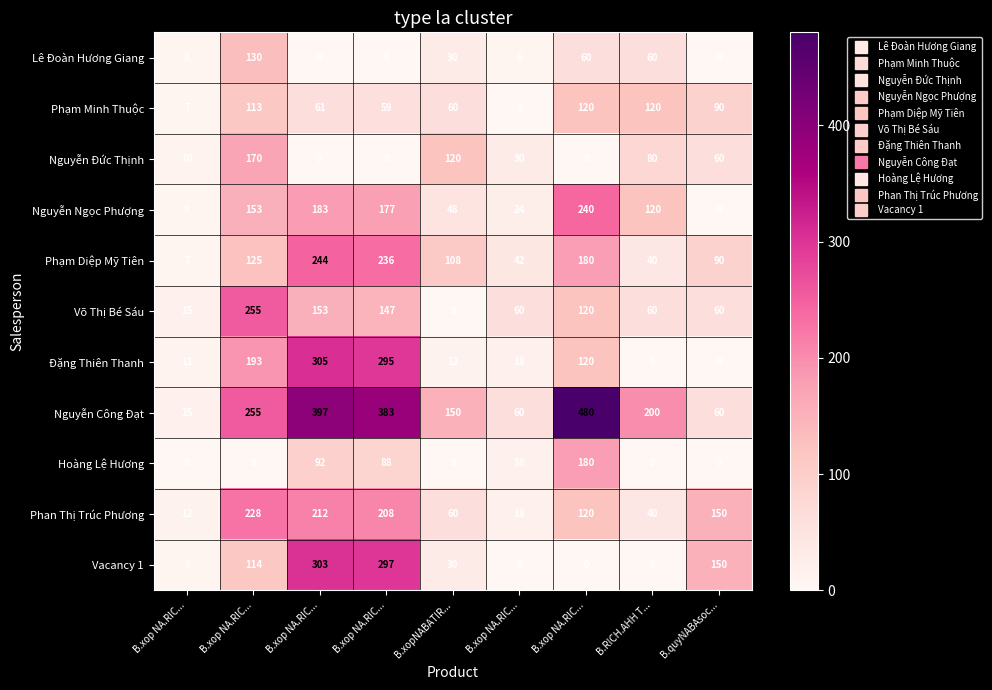

Reading left to right, transcribe all the data shown in this chart.

Lê Đoàn Hương Giang: B.xop NA.RIC...=8	B.xop NA.RIC...=130	B.xop NA.RIC...=0	B.xop NA.RIC...=0	B.xopNABATIR...=30	B.xop NA.RIC...=6	B.xop NA.RIC...=60	B.RICH.AHH T...=60	B.quyNABAsoc...=0
Phạm Minh Thuộc: B.xop NA.RIC...=7	B.xop NA.RIC...=113	B.xop NA.RIC...=61	B.xop NA.RIC...=59	B.xopNABATIR...=60	B.xop NA.RIC...=0	B.xop NA.RIC...=120	B.RICH.AHH T...=120	B.quyNABAsoc...=90
Nguyễn Đức Thịnh: B.xop NA.RIC...=10	B.xop NA.RIC...=170	B.xop NA.RIC...=0	B.xop NA.RIC...=0	B.xopNABATIR...=120	B.xop NA.RIC...=30	B.xop NA.RIC...=0	B.RICH.AHH T...=80	B.quyNABAsoc...=60
Nguyễn Ngọc Phượng: B.xop NA.RIC...=9	B.xop NA.RIC...=153	B.xop NA.RIC...=183	B.xop NA.RIC...=177	B.xopNABATIR...=48	B.xop NA.RIC...=24	B.xop NA.RIC...=240	B.RICH.AHH T...=120	B.quyNABAsoc...=0
Phạm Diệp Mỹ Tiên: B.xop NA.RIC...=7	B.xop NA.RIC...=125	B.xop NA.RIC...=244	B.xop NA.RIC...=236	B.xopNABATIR...=108	B.xop NA.RIC...=42	B.xop NA.RIC...=180	B.RICH.AHH T...=40	B.quyNABAsoc...=90
Võ Thị Bé Sáu: B.xop NA.RIC...=15	B.xop NA.RIC...=255	B.xop NA.RIC...=153	B.xop NA.RIC...=147	B.xopNABATIR...=0	B.xop NA.RIC...=60	B.xop NA.RIC...=120	B.RICH.AHH T...=60	B.quyNABAsoc...=60
Đặng Thiên Thanh: B.xop NA.RIC...=11	B.xop NA.RIC...=193	B.xop NA.RIC...=305	B.xop NA.RIC...=295	B.xopNABATIR...=12	B.xop NA.RIC...=18	B.xop NA.RIC...=120	B.RICH.AHH T...=0	B.quyNABAsoc...=0
Nguyễn Công Đạt: B.xop NA.RIC...=15	B.xop NA.RIC...=255	B.xop NA.RIC...=397	B.xop NA.RIC...=383	B.xopNABATIR...=150	B.xop NA.RIC...=60	B.xop NA.RIC...=480	B.RICH.AHH T...=200	B.quyNABAsoc...=60
Hoàng Lệ Hương: B.xop NA.RIC...=0	B.xop NA.RIC...=0	B.xop NA.RIC...=92	B.xop NA.RIC...=88	B.xopNABATIR...=0	B.xop NA.RIC...=18	B.xop NA.RIC...=180	B.RICH.AHH T...=0	B.quyNABAsoc...=0
Phan Thị Trúc Phương: B.xop NA.RIC...=12	B.xop NA.RIC...=228	B.xop NA.RIC...=212	B.xop NA.RIC...=208	B.xopNABATIR...=60	B.xop NA.RIC...=18	B.xop NA.RIC...=120	B.RICH.AHH T...=40	B.quyNABAsoc...=150
Vacancy 1: B.xop NA.RIC...=6	B.xop NA.RIC...=114	B.xop NA.RIC...=303	B.xop NA.RIC...=297	B.xopNABATIR...=30	B.xop NA.RIC...=0	B.xop NA.RIC...=0	B.RICH.AHH T...=0	B.quyNABAsoc...=150